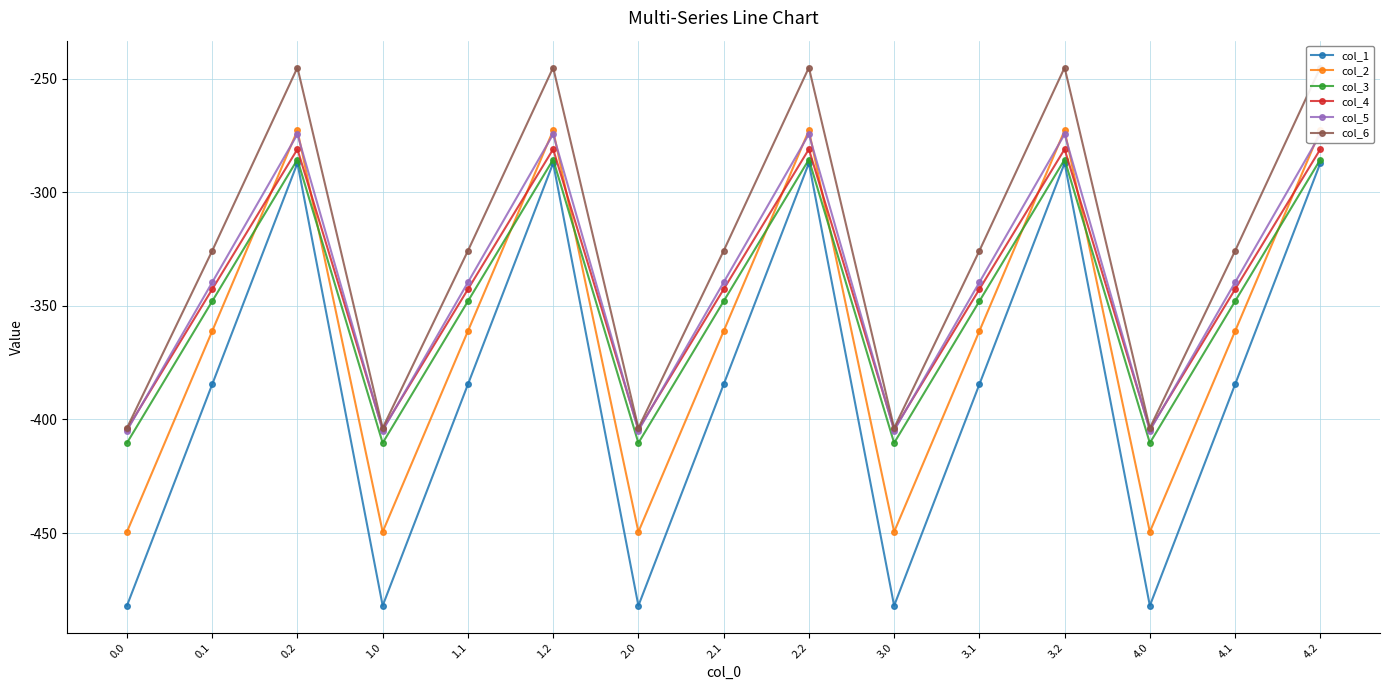

What is the label of the 14th point from the right?

0.1